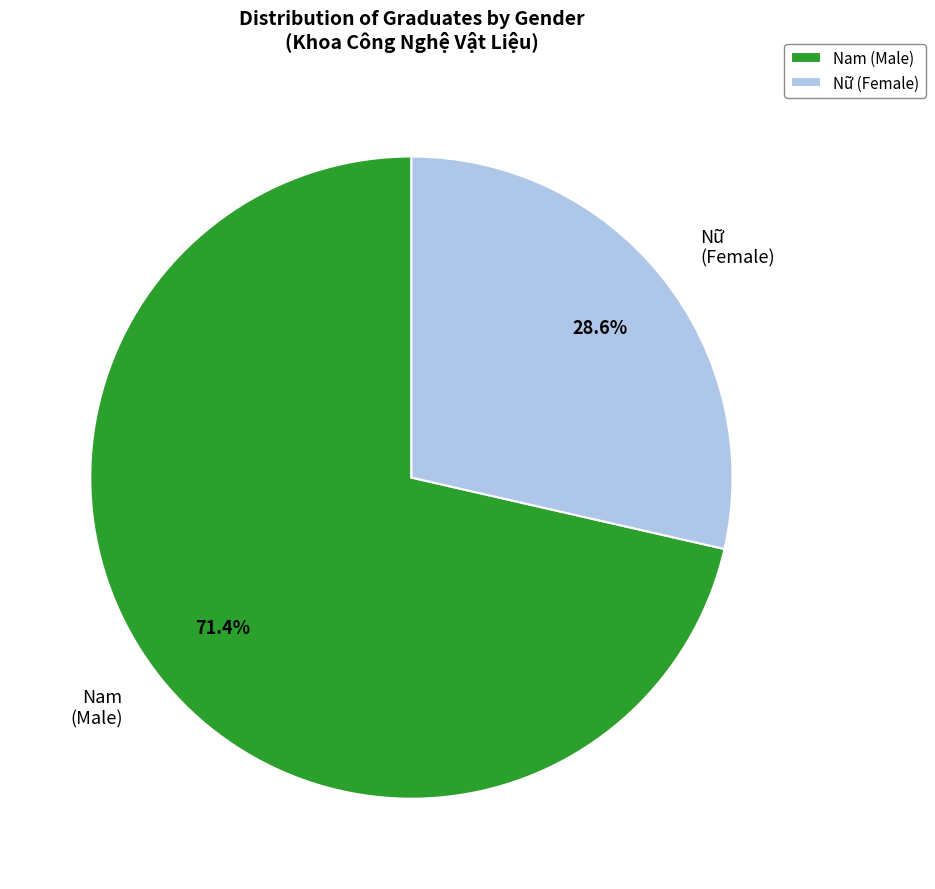

How many segments does this pie chart have?

2